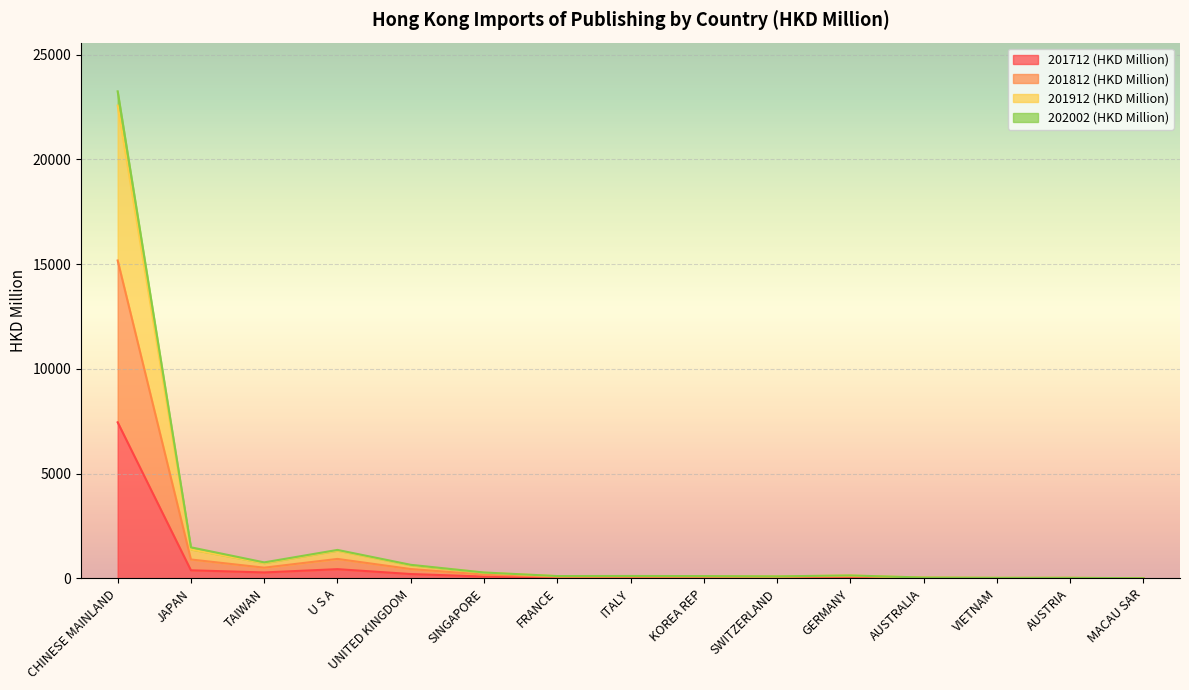

In 201912 (HKD Million), how many points are higher than both neighbors (excluding endpoints)?

3